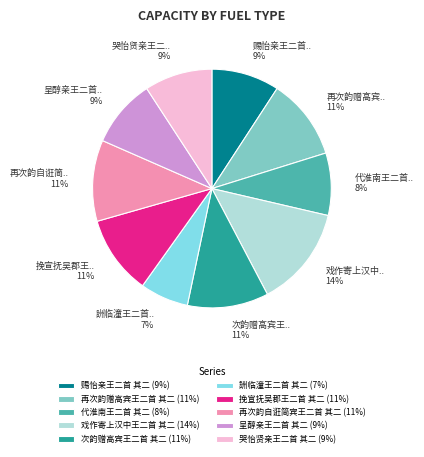

Approximately how many times larger is the value at 再次韵赠高宾王二首 其二 compared to 戏作寄上汉中王二首 其二?

0.8